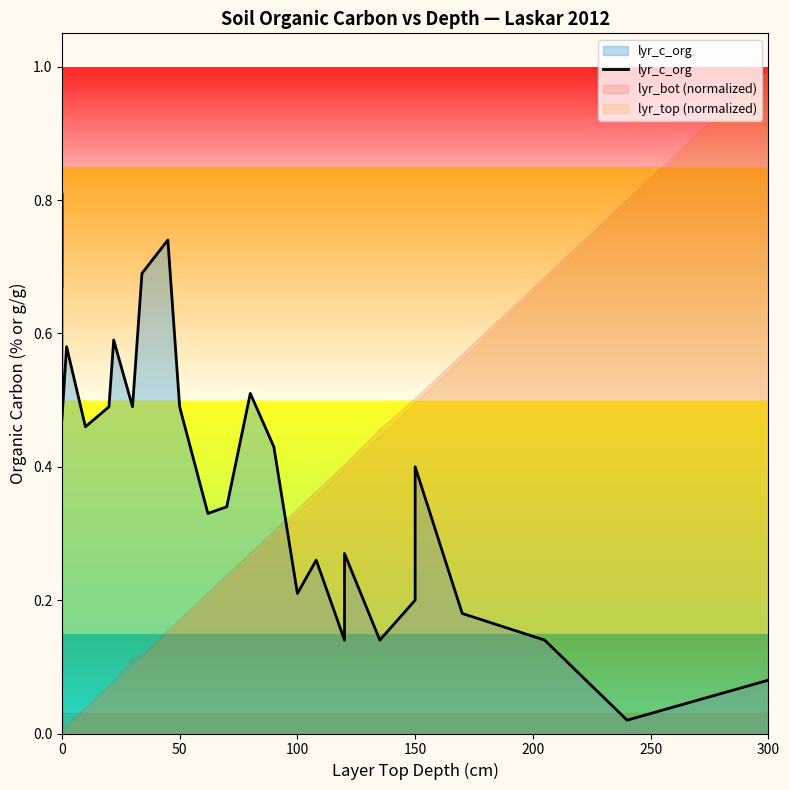

What is the value of the 12th point from the left?

0.3